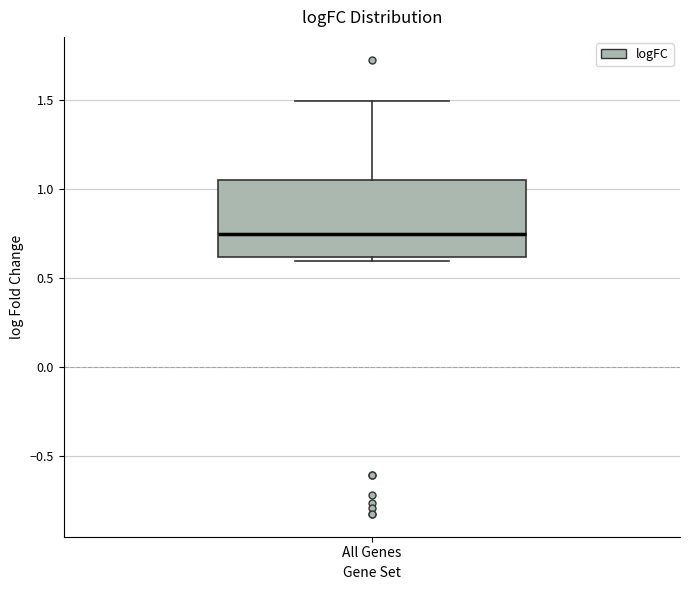

Where is the lower edge of the box for All Genes on the y-axis? The values are not printed on the chart, so give them approximately, as read against the axis.

0.60